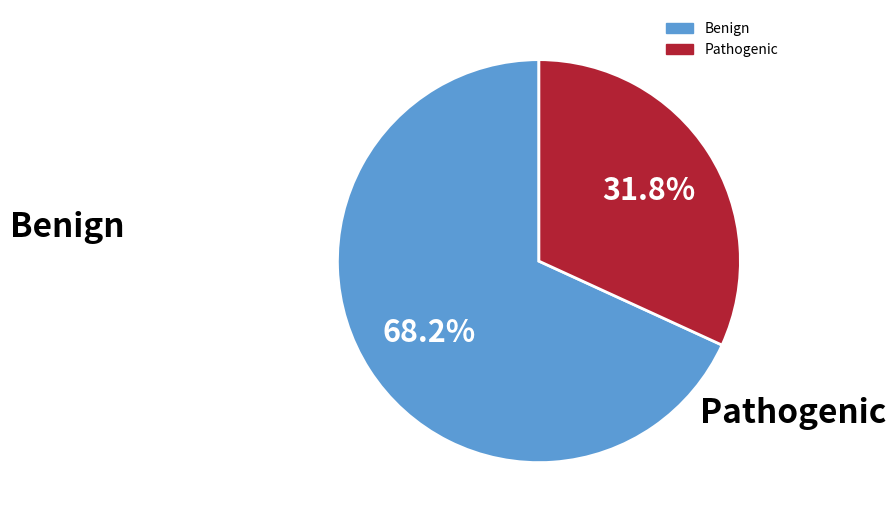

To the nearest percent, what is the difference between the largest and smallest slice percentages?

36%